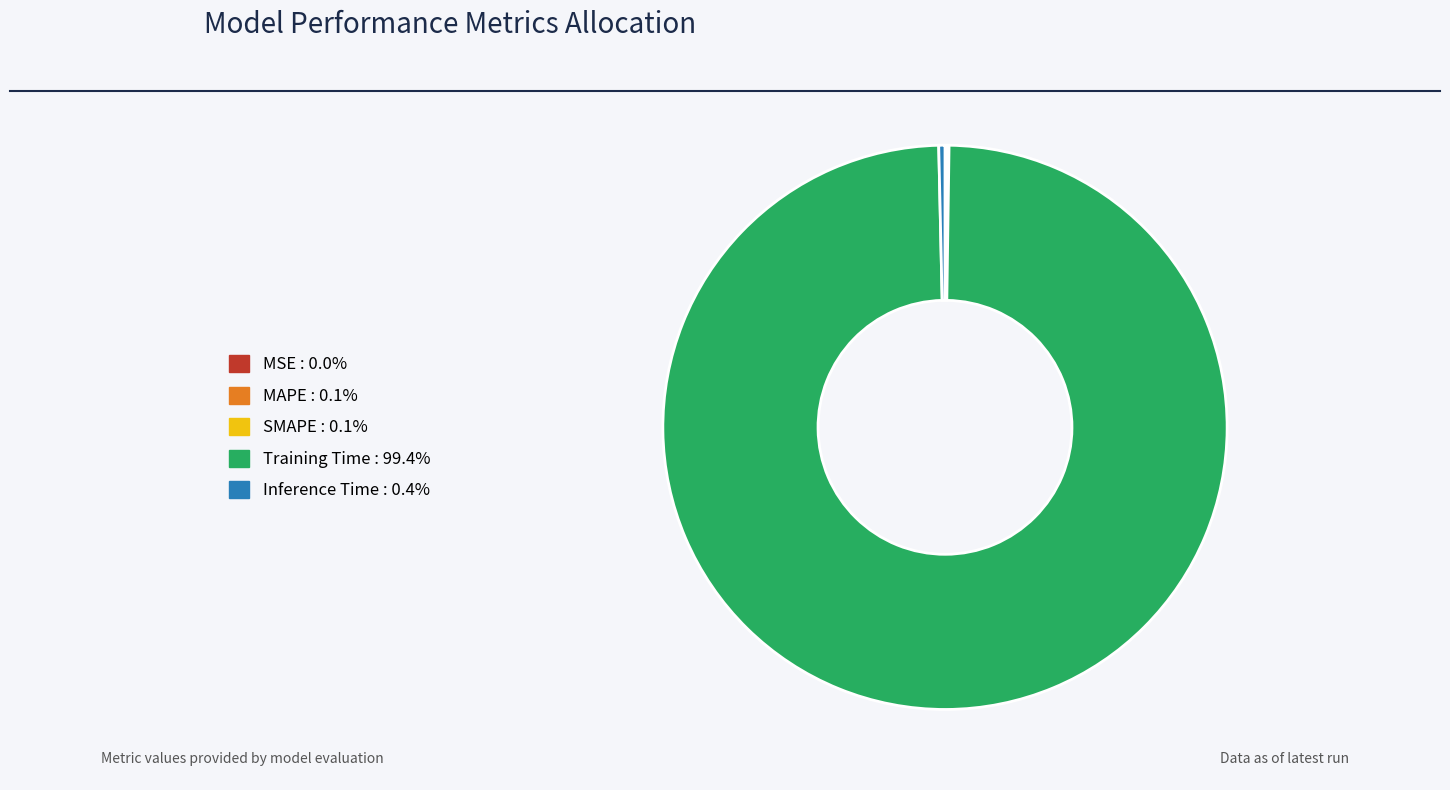

Which slice is the largest?

Training Time